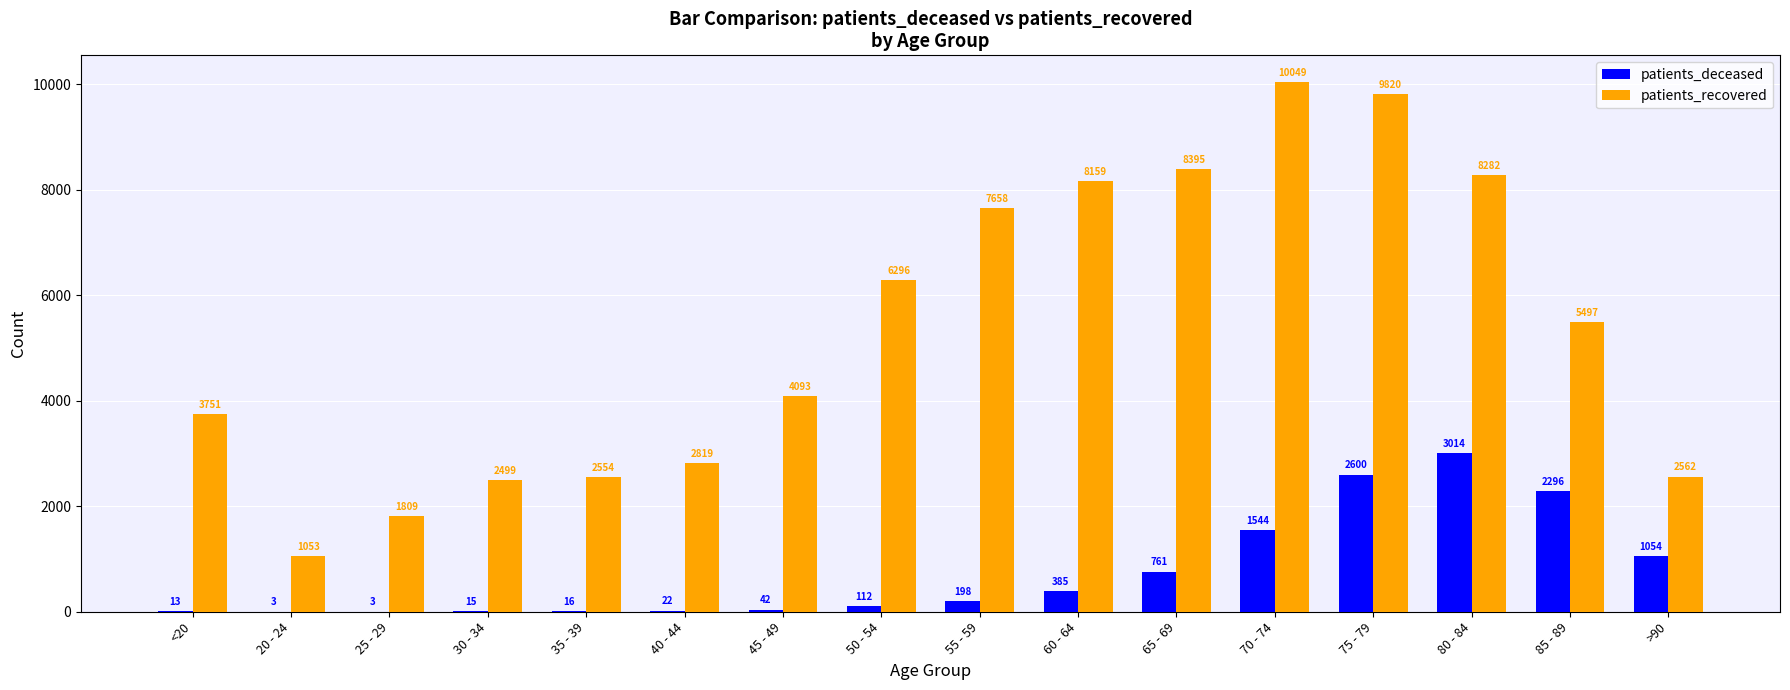

True or false: patients_deceased has a value of 42 at 45 - 49.

True